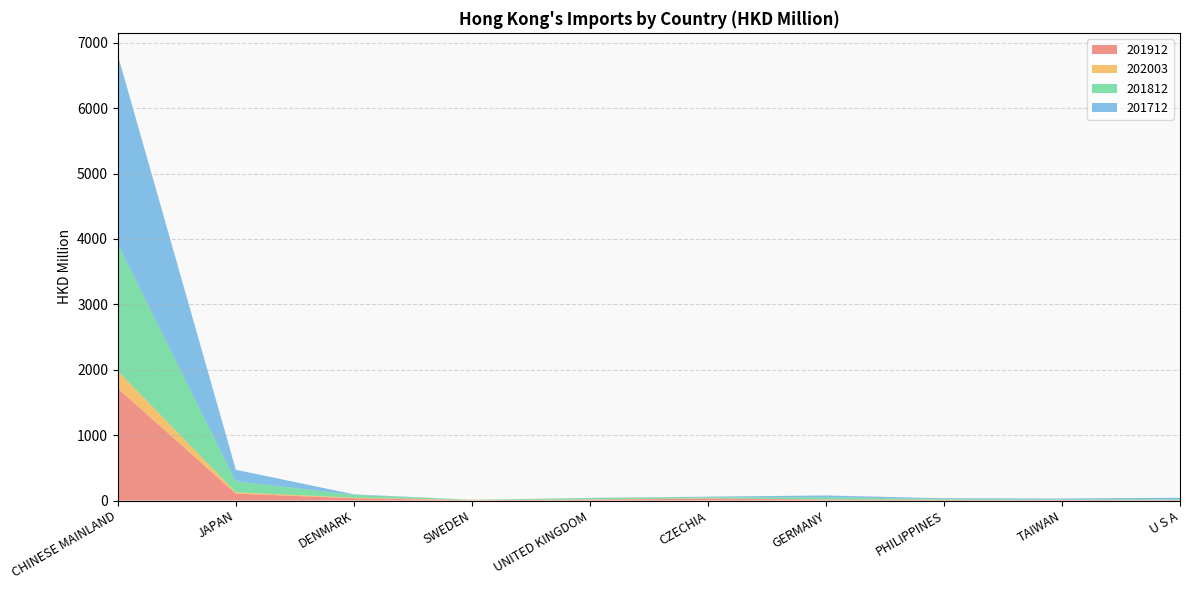

Reading left to right, list all the values displayed in this chart.

201912: CHINESE MAINLAND=1713.9	JAPAN=105.7	DENMARK=35.3	SWEDEN=4.1	UNITED KINGDOM=12.1	CZECHIA=29.8	GERMANY=13.0	PHILIPPINES=10.1	TAIWAN=8.4	U S A=6.1
202003: CHINESE MAINLAND=265.7	JAPAN=19.7	DENMARK=8.3	SWEDEN=5.1	UNITED KINGDOM=5.0	CZECHIA=4.3	GERMANY=2.7	PHILIPPINES=2.5	TAIWAN=1.9	U S A=1.7
201812: CHINESE MAINLAND=1938.9	JAPAN=168.8	DENMARK=42.5	SWEDEN=2.8	UNITED KINGDOM=19.1	CZECHIA=17.1	GERMANY=34.3	PHILIPPINES=11.4	TAIWAN=8.0	U S A=10.3
201712: CHINESE MAINLAND=2892.8	JAPAN=176.5	DENMARK=8.5	SWEDEN=0.0	UNITED KINGDOM=4.3	CZECHIA=8.0	GERMANY=27.4	PHILIPPINES=10.5	TAIWAN=13.2	U S A=24.1